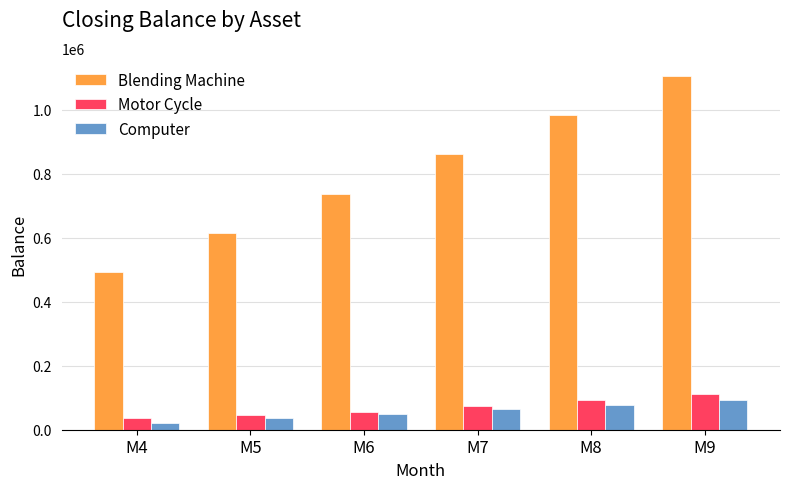

Is the value of Blending Machine at M8 greater than the value of Computer at M5?

Yes